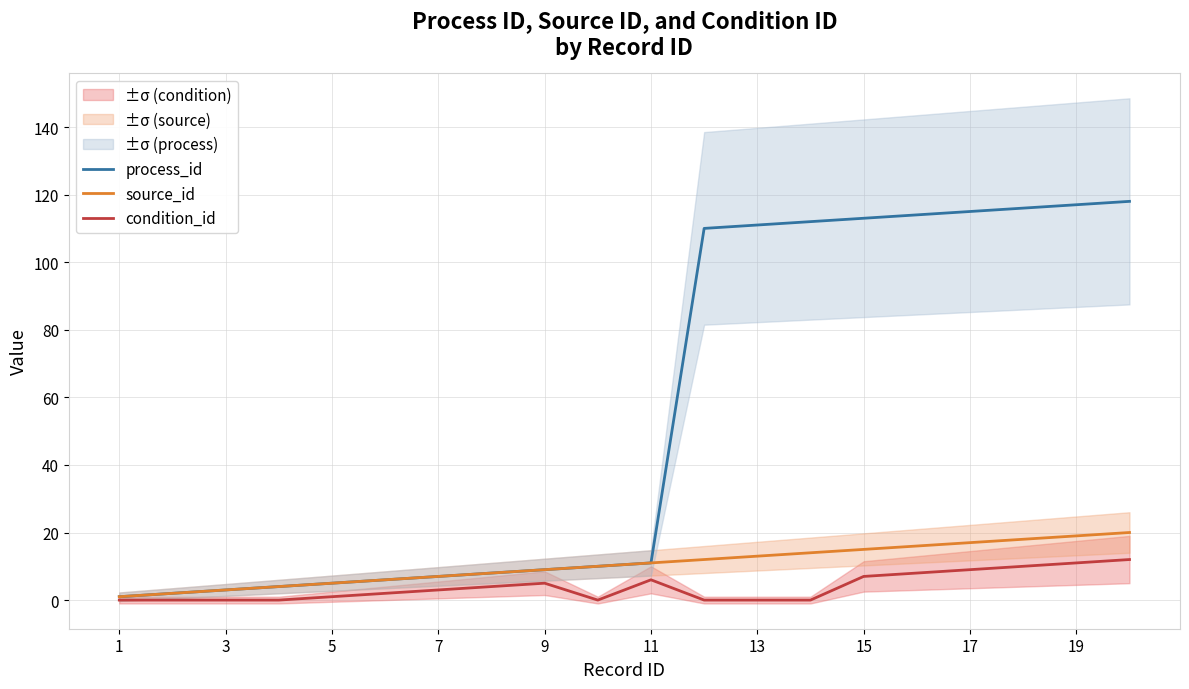

The value of source_id at 19 is 19. True or false?

True